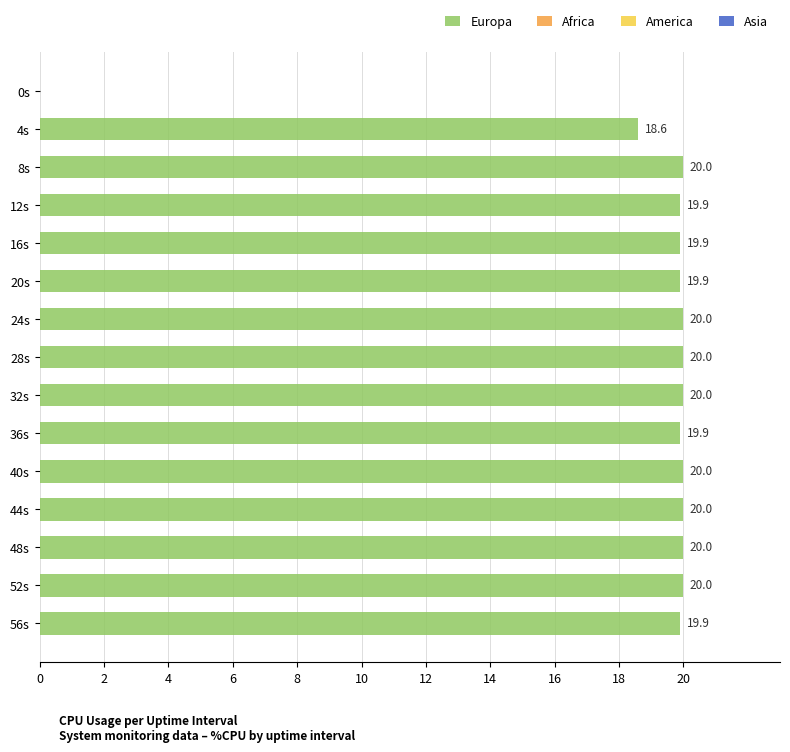

The chart shows a value of 33.5 at 44s. True or false?

False